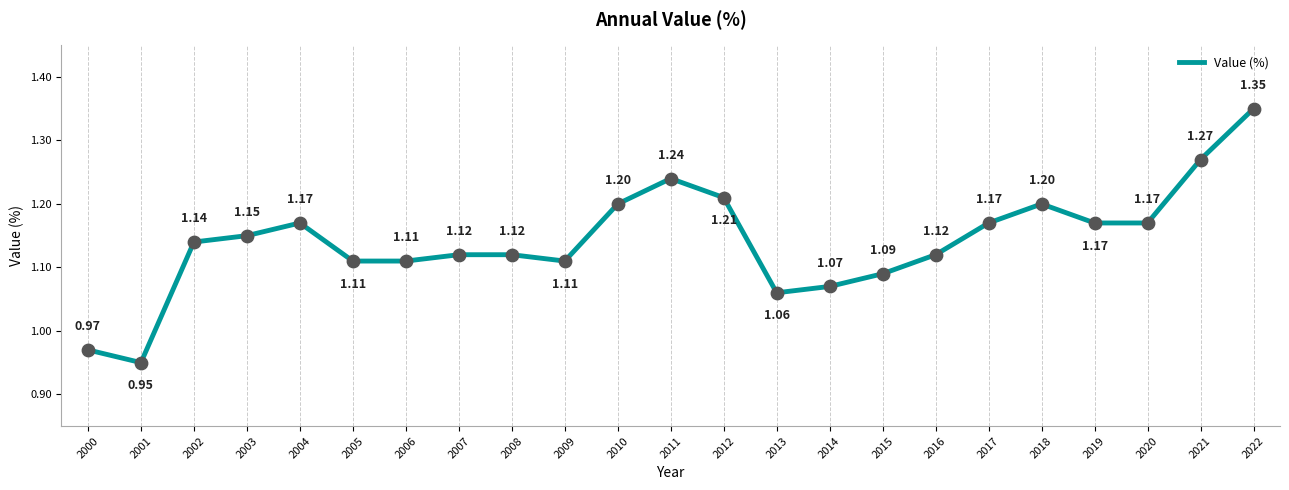

Between 2020 and 2014, which is larger?

2020